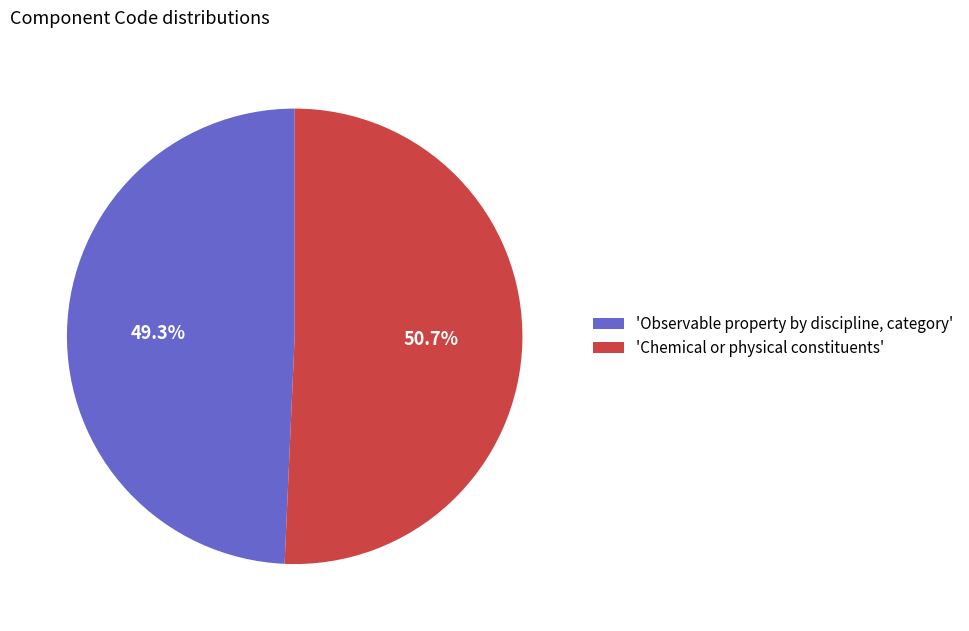

What is the total percentage of 'Chemical or physical constituents' and 'Observable property by discipline, category'?

100.0%